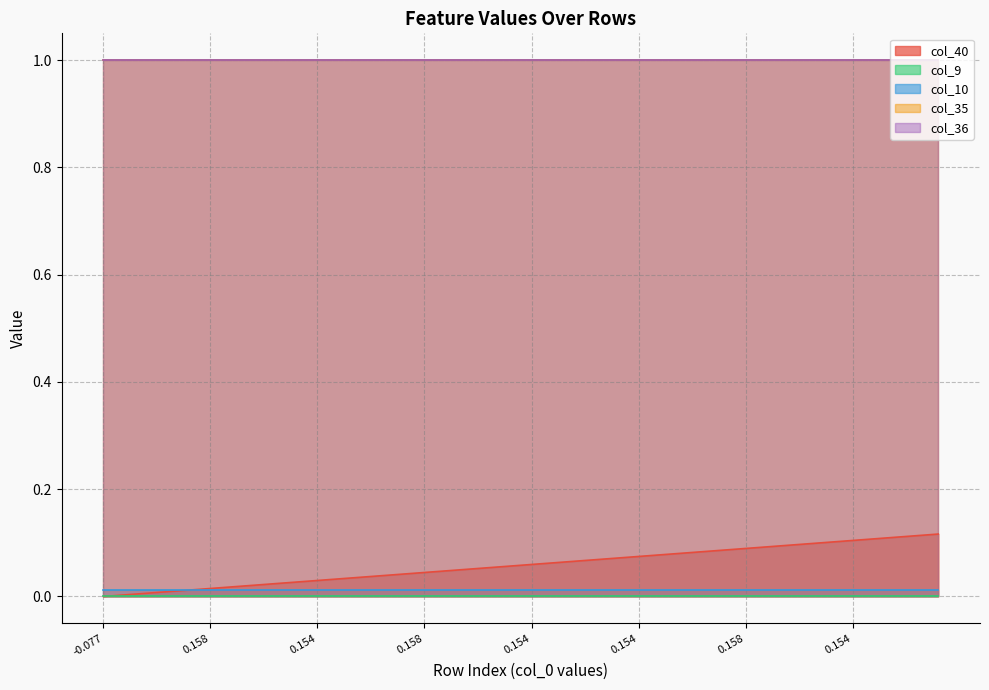

True or false: col_9 and col_10 cross at least once.

False